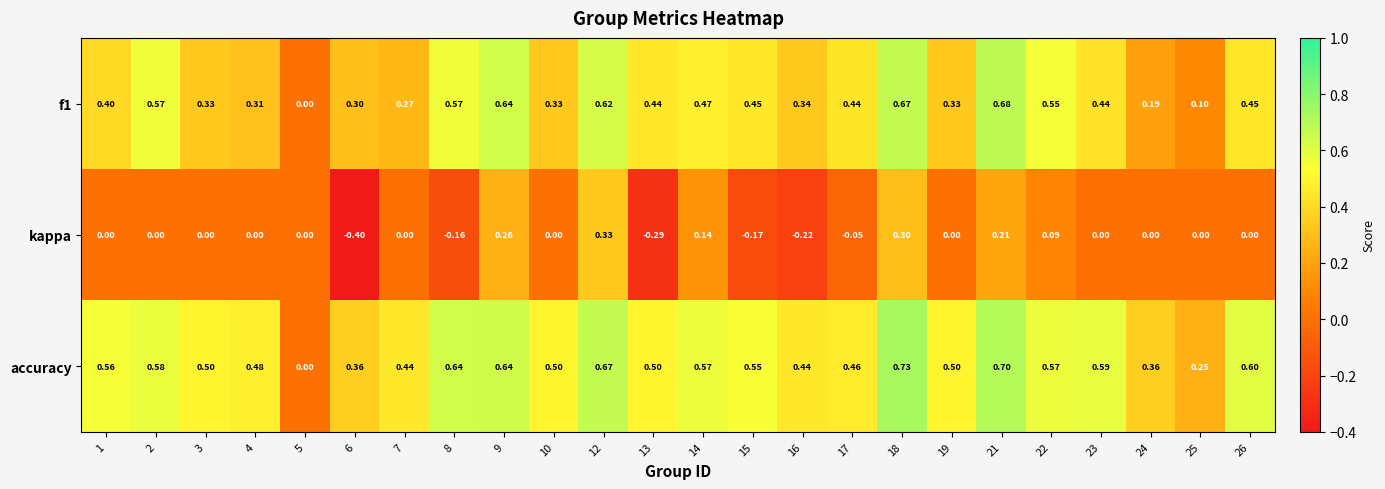

Which series changed the most between 1 and 12?

kappa